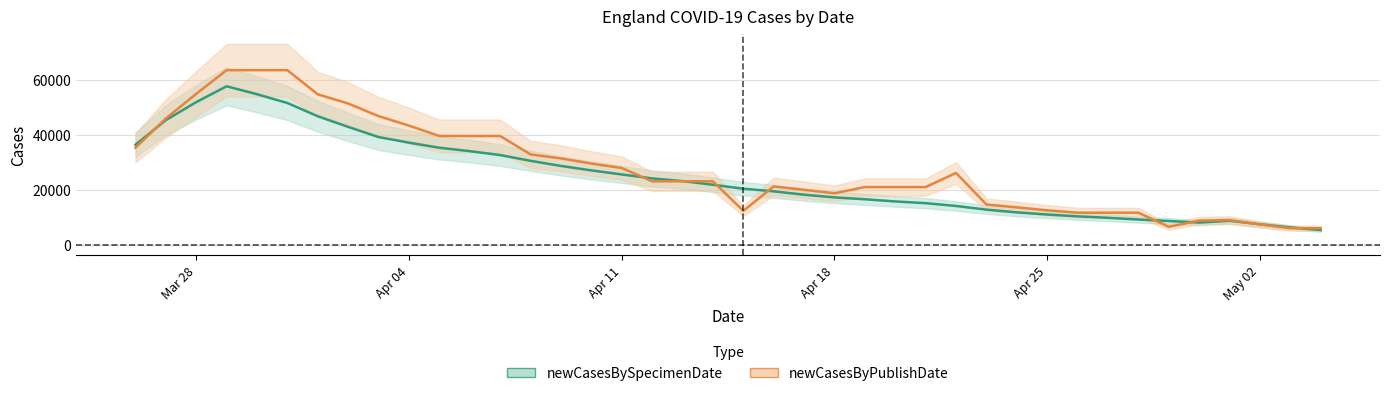

What is the maximum value for newCasesBySpecimenDate?

57834.4